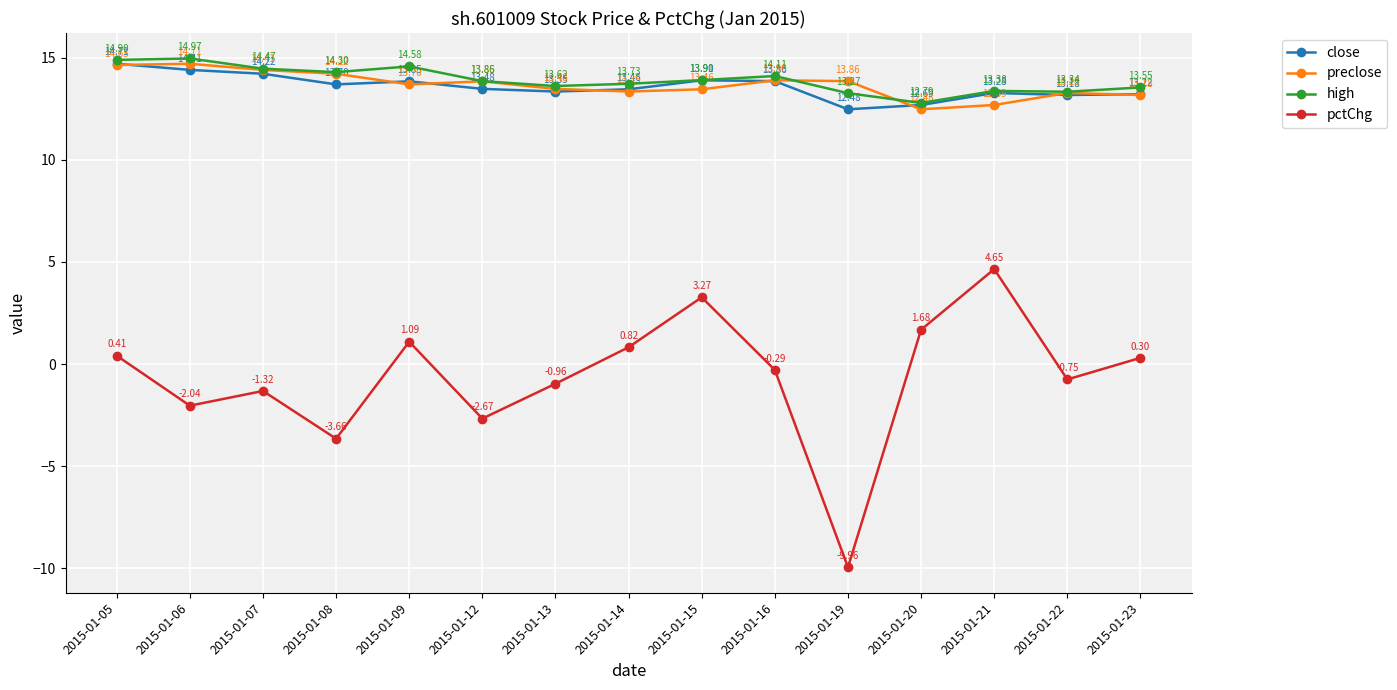

Which label corresponds to the largest value in the chart?

2015-01-06